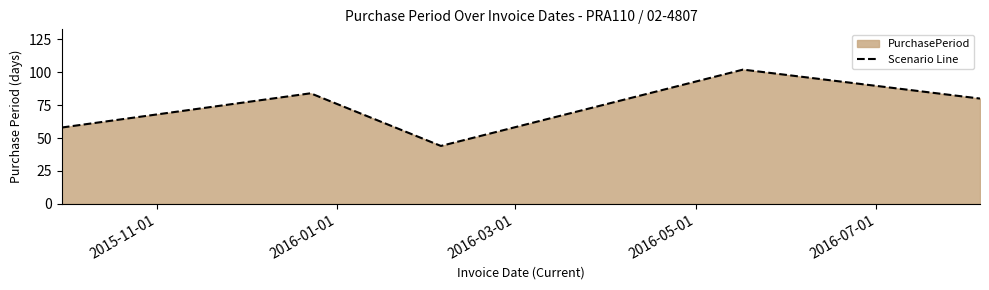

What is the maximum value shown in the chart?

102